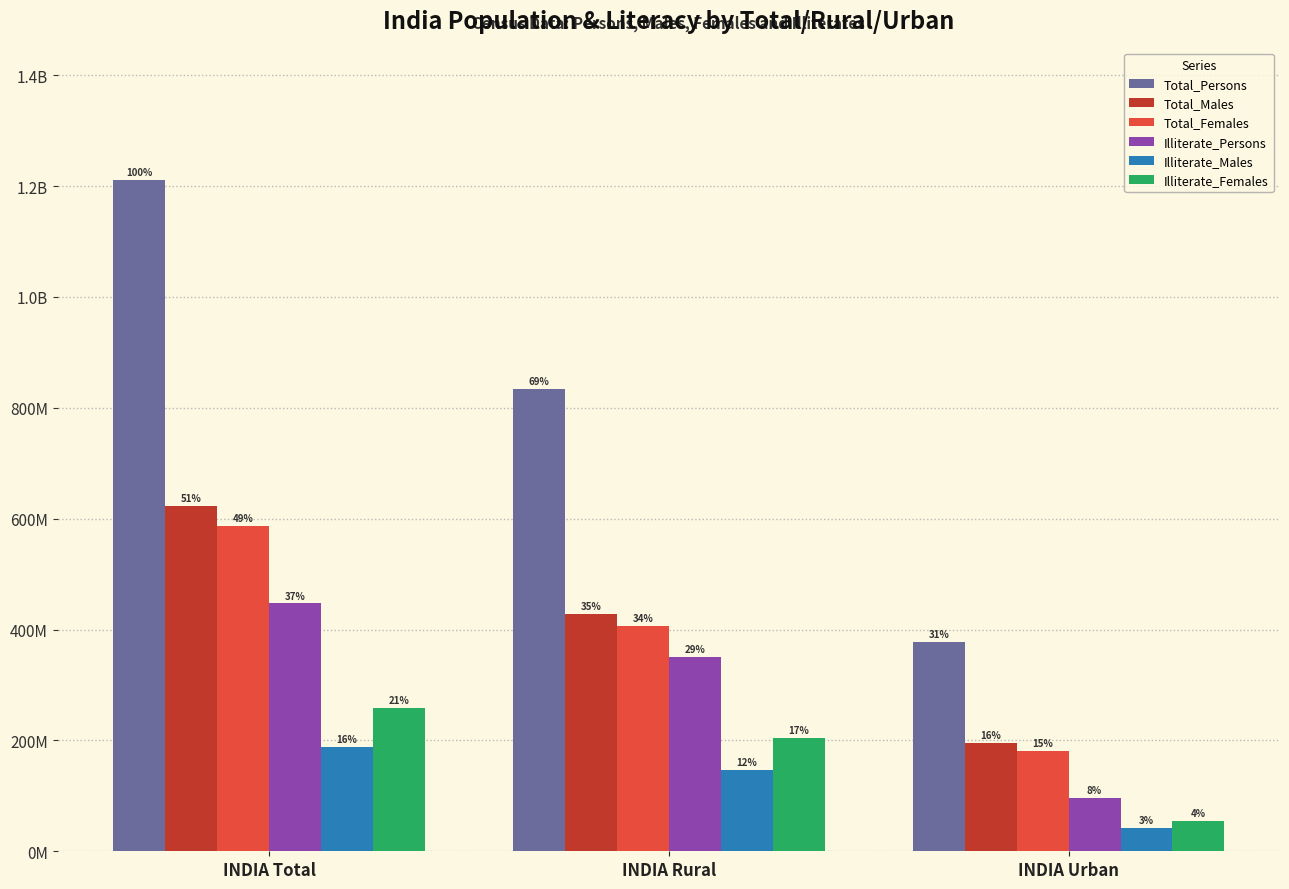

What are all the series names shown in the legend?

Total_Persons, Total_Males, Total_Females, Illiterate_Persons, Illiterate_Males, Illiterate_Females